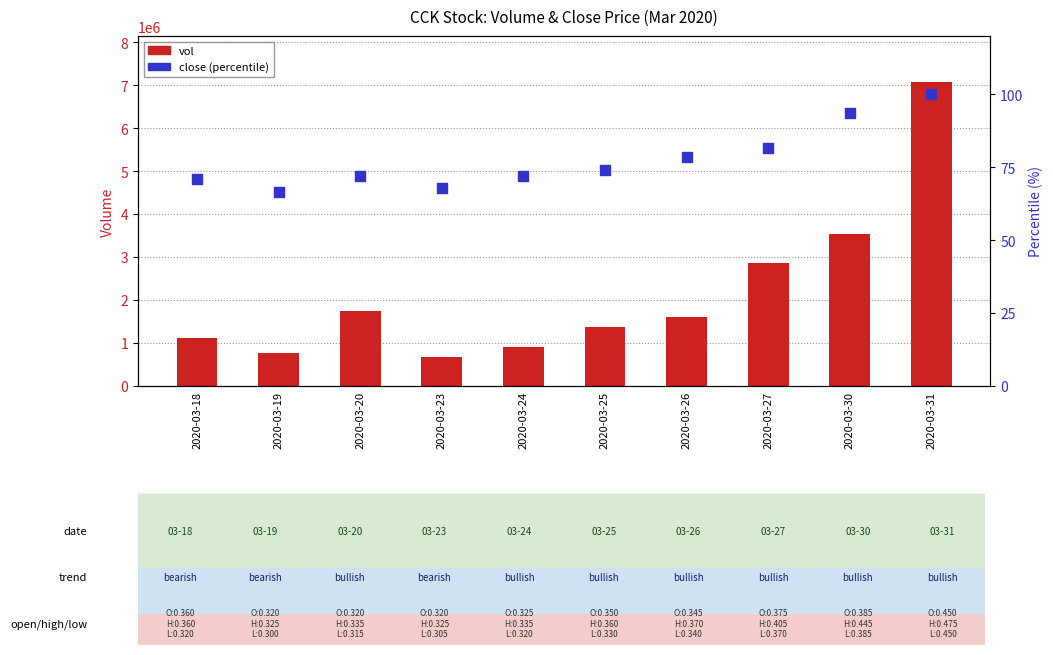

Which series contains the lowest Y value?

close (percentile)